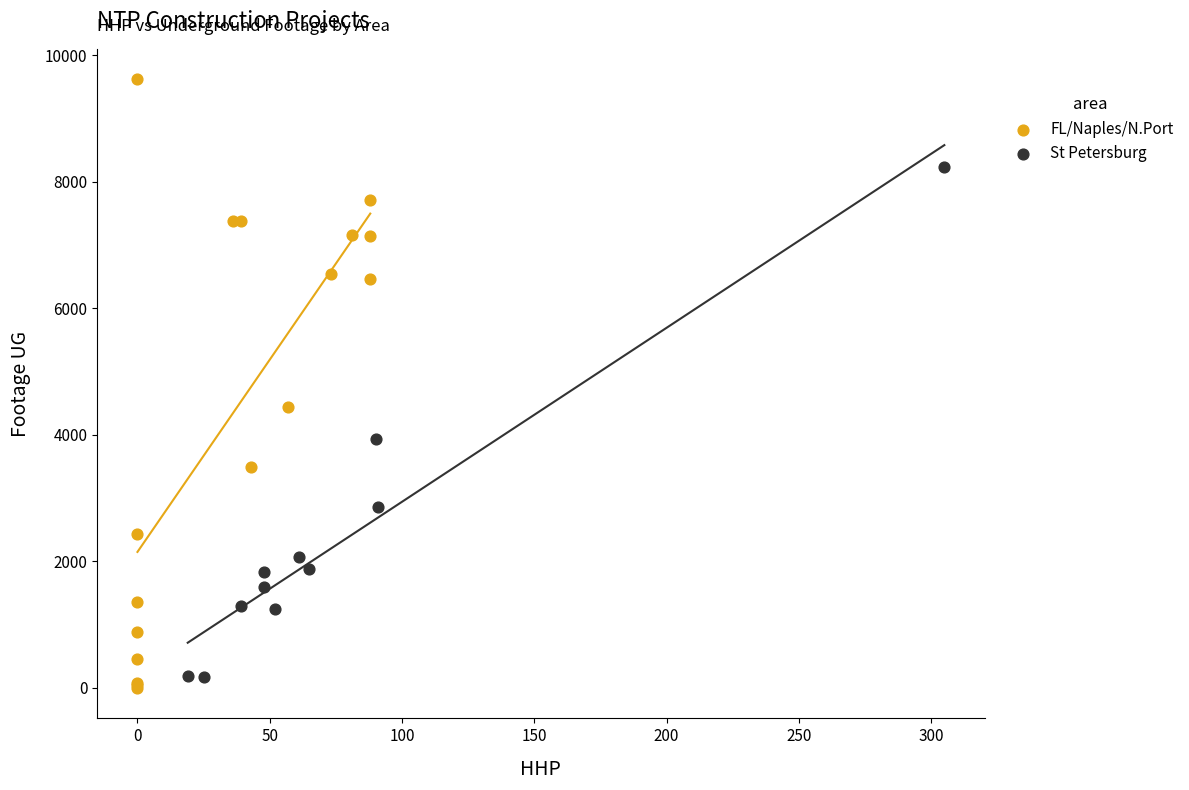

Which series has the largest Y range (max minus min)?

FL/Naples/N.Port